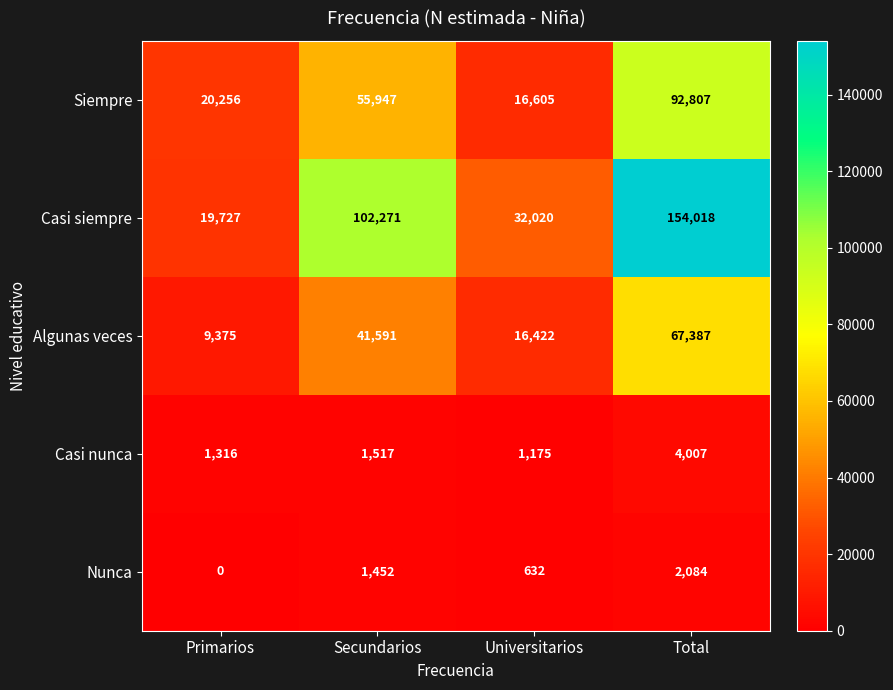

Is it true that Casi nunca equals 1316 at Primarios?

True